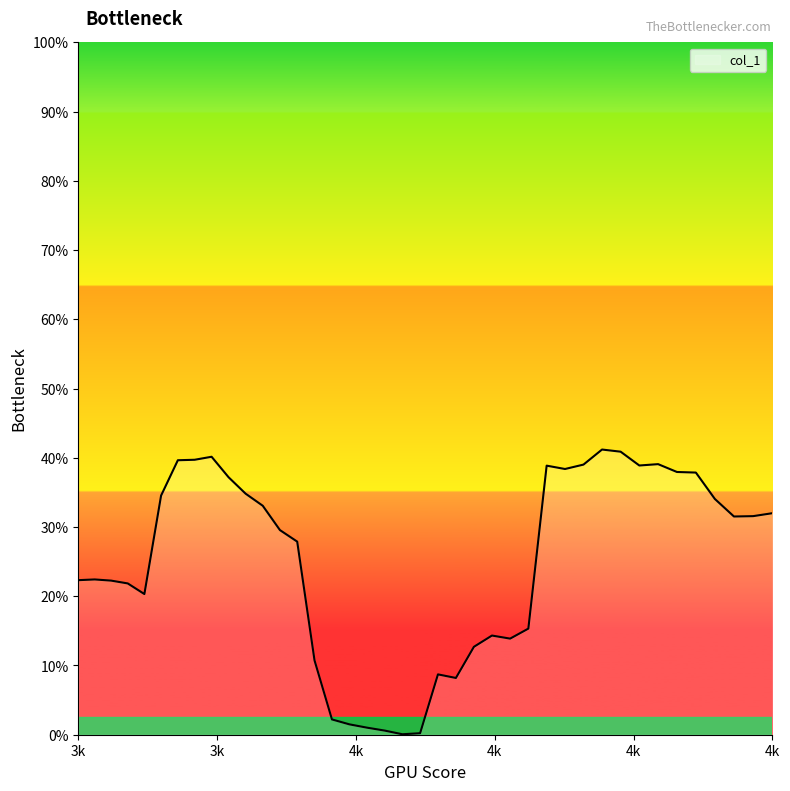

Does the chart have visible grid lines?

No